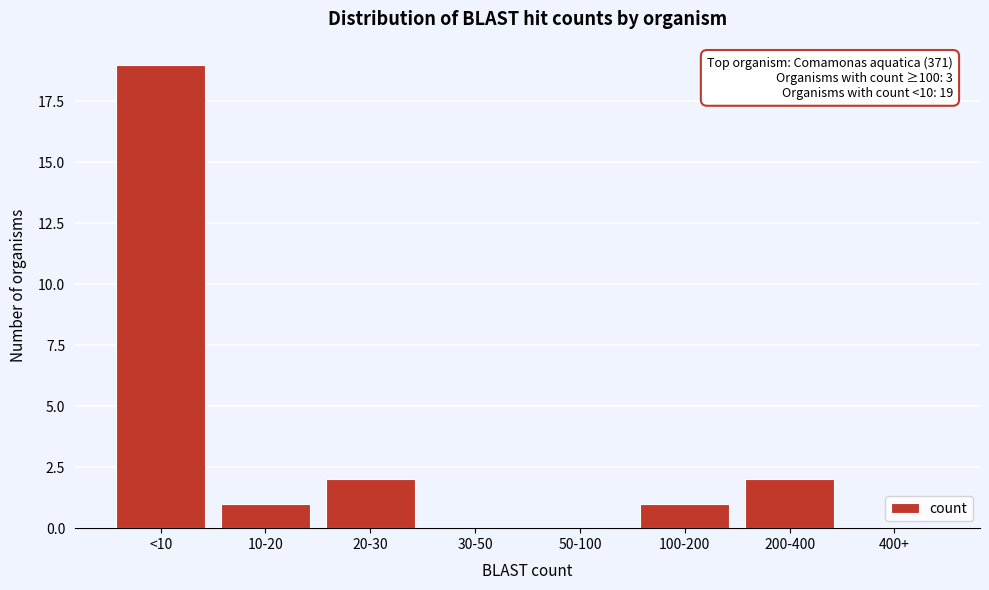

Reading right to left, list all the values displayed in this chart.

400+=0	200-400=2	100-200=1	50-100=0	30-50=0	20-30=2	10-20=1	<10=19